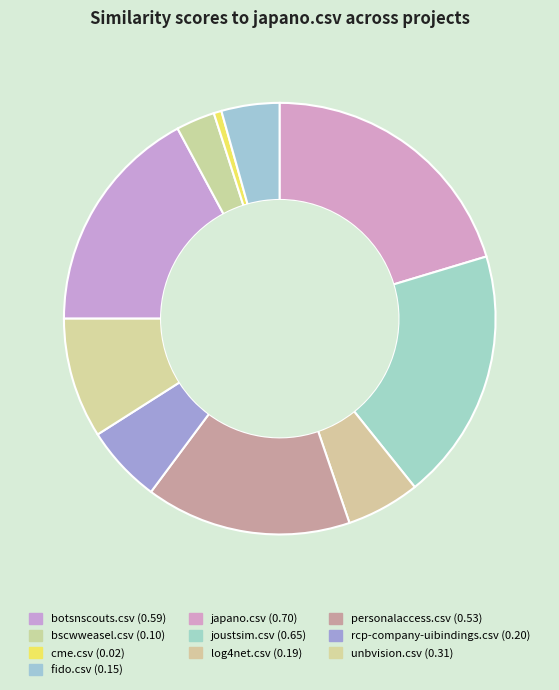

Does fido.csv represent more than half of the total?

No